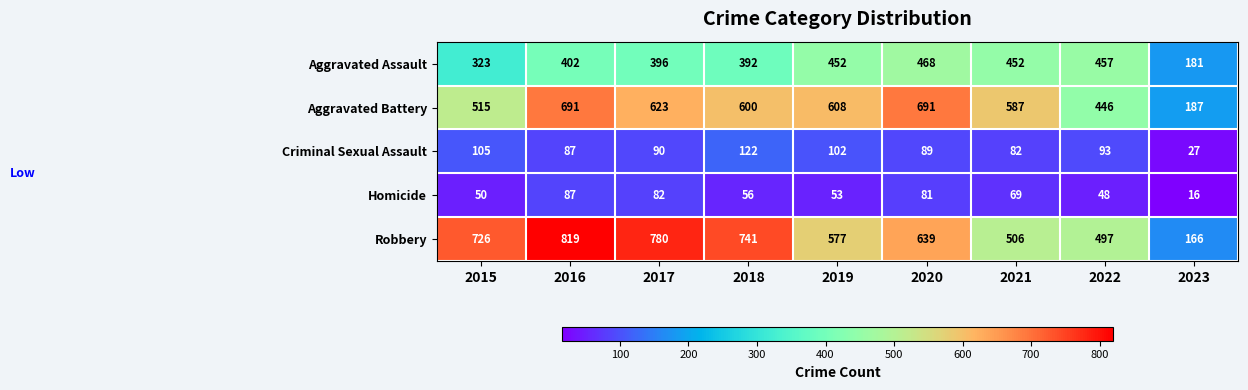

Which series has the largest total across all categories?

Robbery